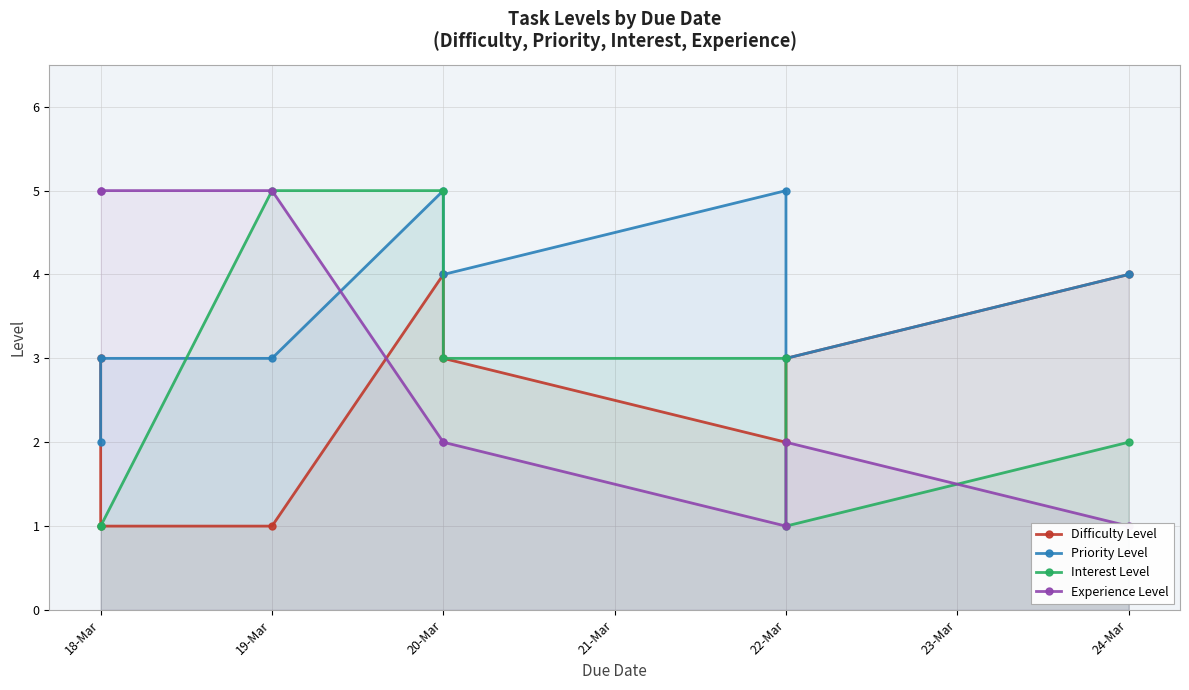

What is the total value across all series at 20-Mar?

16